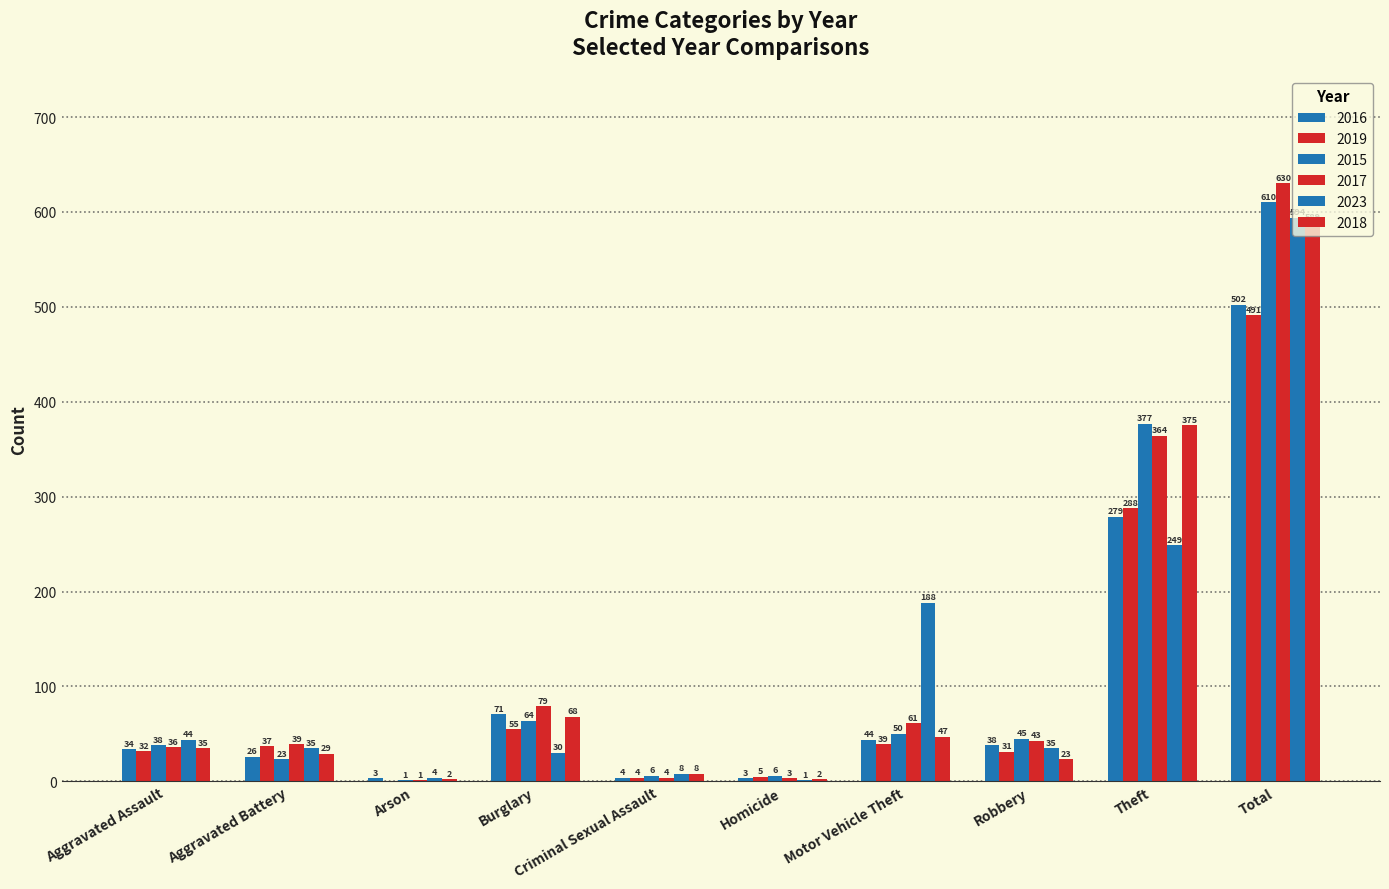

Reading left to right, extract all data points from this chart.

2016: Aggravated Assault=34	Aggravated Battery=26	Arson=3	Burglary=71	Criminal Sexual Assault=4	Homicide=3	Motor Vehicle Theft=44	Robbery=38	Theft=279	Total=502
2019: Aggravated Assault=32	Aggravated Battery=37	Arson=0	Burglary=55	Criminal Sexual Assault=4	Homicide=5	Motor Vehicle Theft=39	Robbery=31	Theft=288	Total=491
2015: Aggravated Assault=38	Aggravated Battery=23	Arson=1	Burglary=64	Criminal Sexual Assault=6	Homicide=6	Motor Vehicle Theft=50	Robbery=45	Theft=377	Total=610
2017: Aggravated Assault=36	Aggravated Battery=39	Arson=1	Burglary=79	Criminal Sexual Assault=4	Homicide=3	Motor Vehicle Theft=61	Robbery=43	Theft=364	Total=630
2023: Aggravated Assault=44	Aggravated Battery=35	Arson=4	Burglary=30	Criminal Sexual Assault=8	Homicide=1	Motor Vehicle Theft=188	Robbery=35	Theft=249	Total=594
2018: Aggravated Assault=35	Aggravated Battery=29	Arson=2	Burglary=68	Criminal Sexual Assault=8	Homicide=2	Motor Vehicle Theft=47	Robbery=23	Theft=375	Total=589